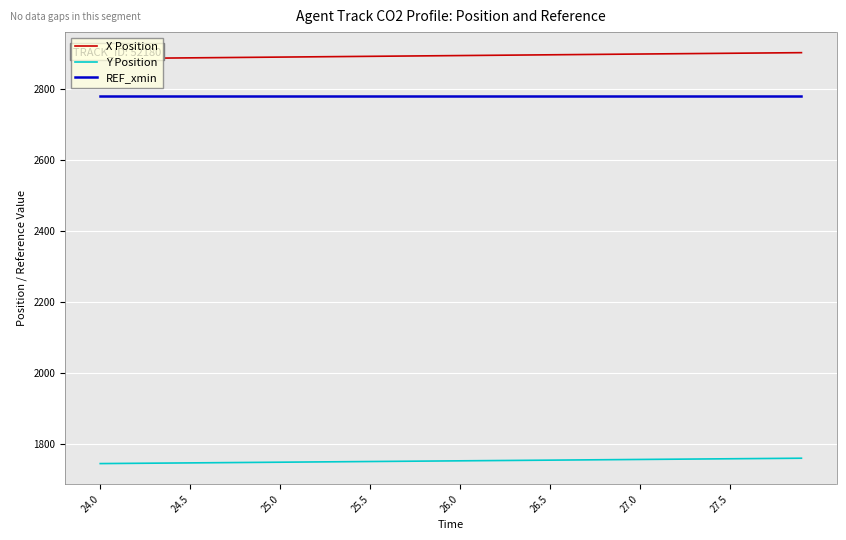

What is the sum of all X Position values?

115705.8